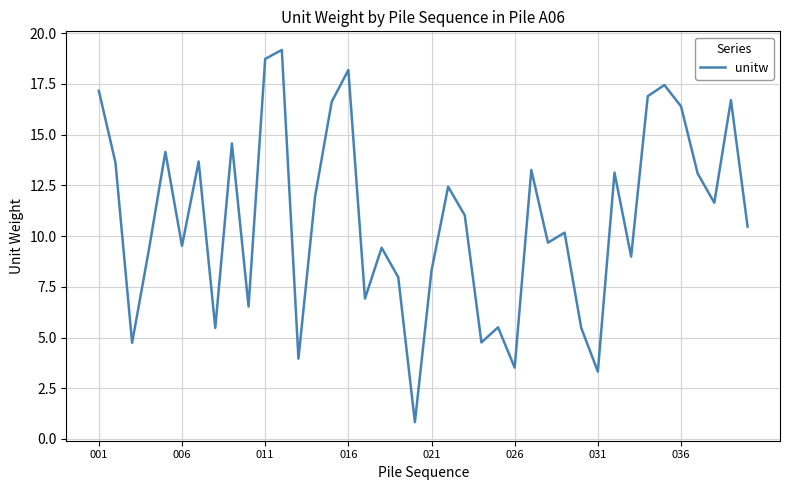

How many distinct data groups are displayed?

1